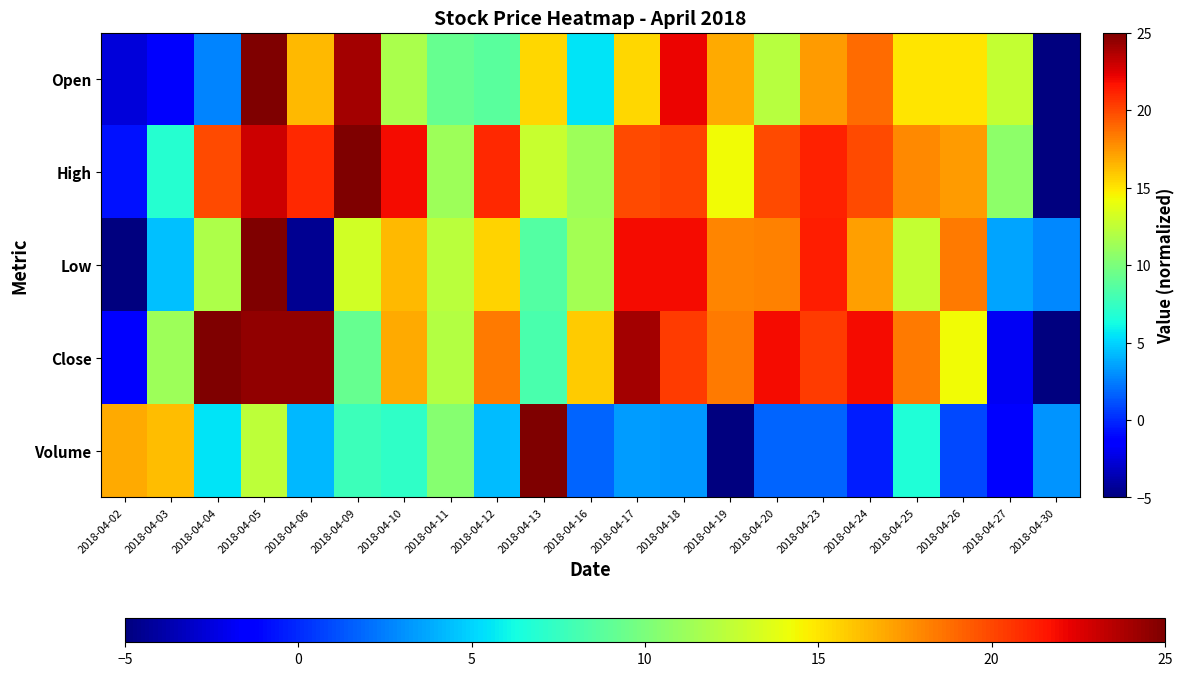

Count the number of data series in this chart.

5